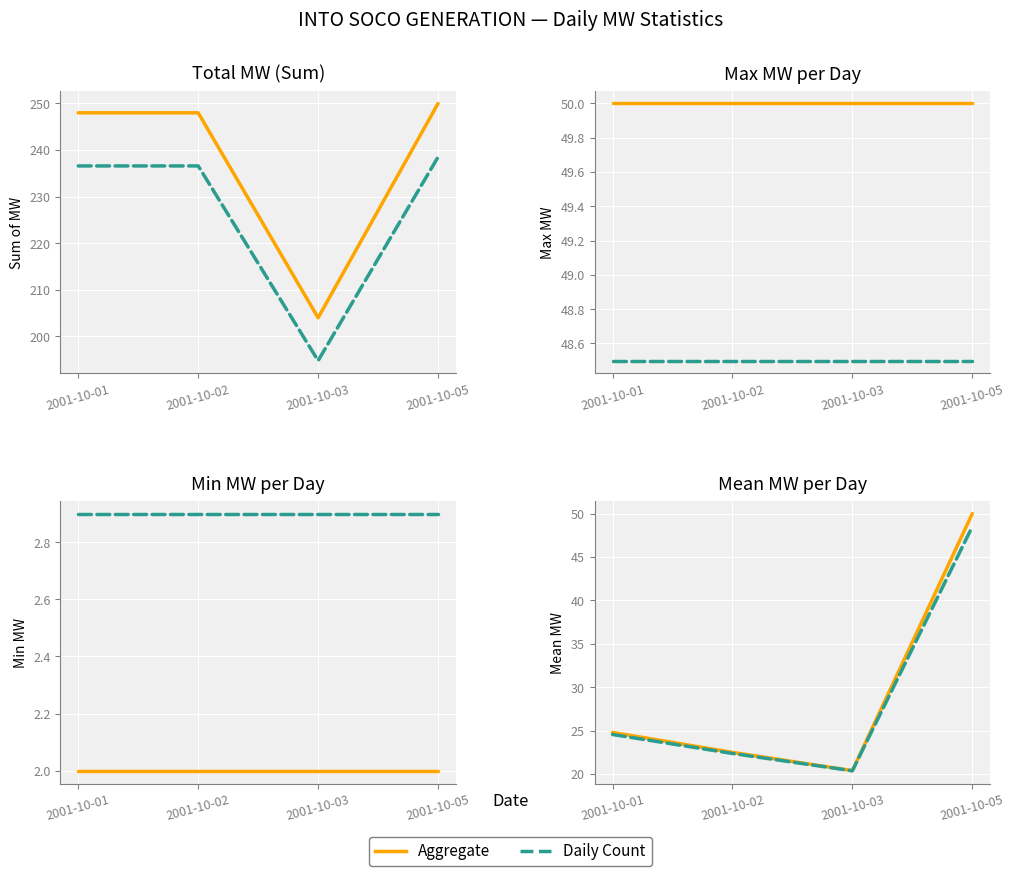

True or false: Sum/Aggregate and Daily Count intersect in this chart.

False